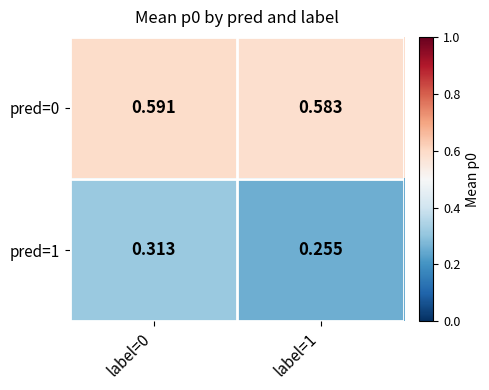

Is the value of pred=1 at label=0 greater than the value of pred=0 at label=1?

No